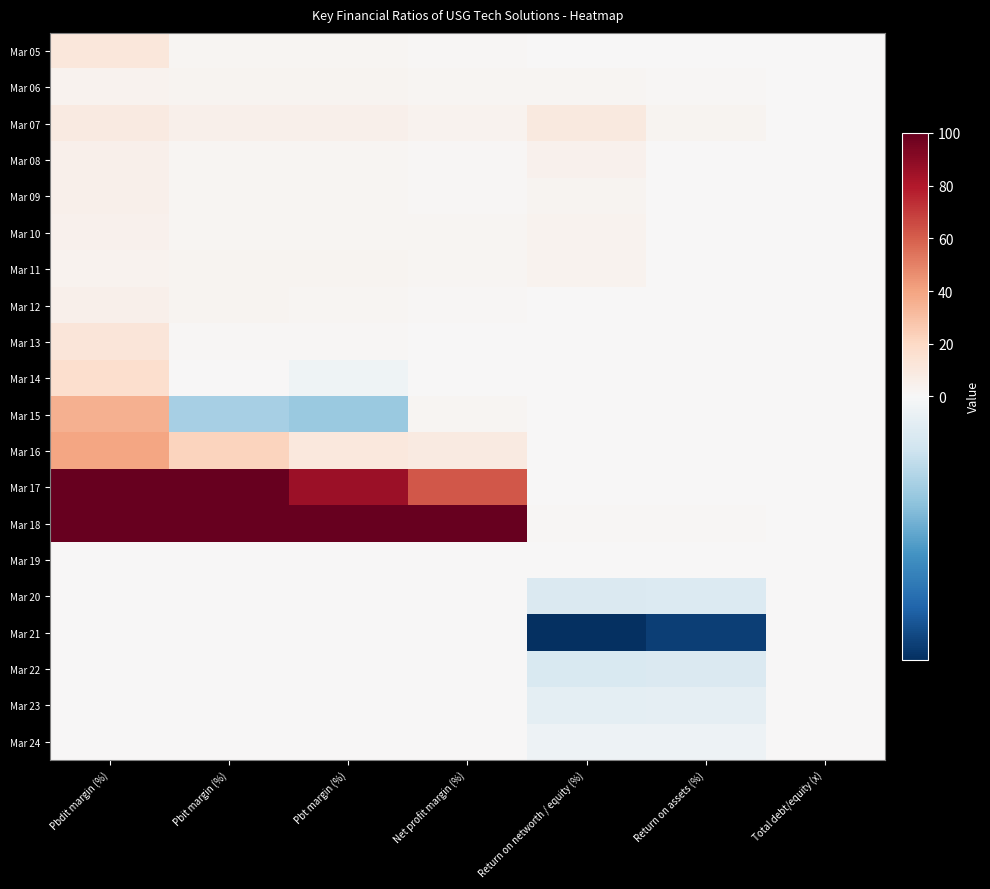

Rank the series by their maximum value, from lowest to highest.

Mar 20, Mar 21, Mar 19, Mar 22, Mar 23, Mar 24, Mar 11, Mar 06, Mar 10, Mar 08, Mar 12, Mar 09, Mar 07, Mar 05, Mar 13, Mar 14, Mar 15, Mar 16, Mar 17, Mar 18